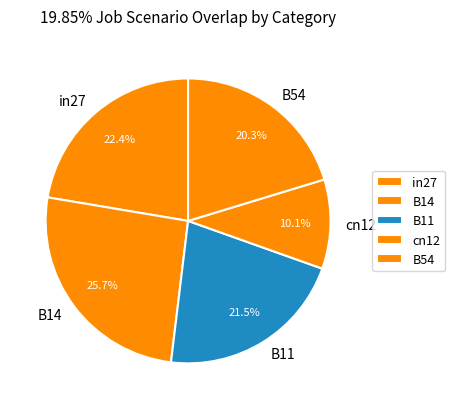

What is the total percentage of cn12 and B54?

30.4%